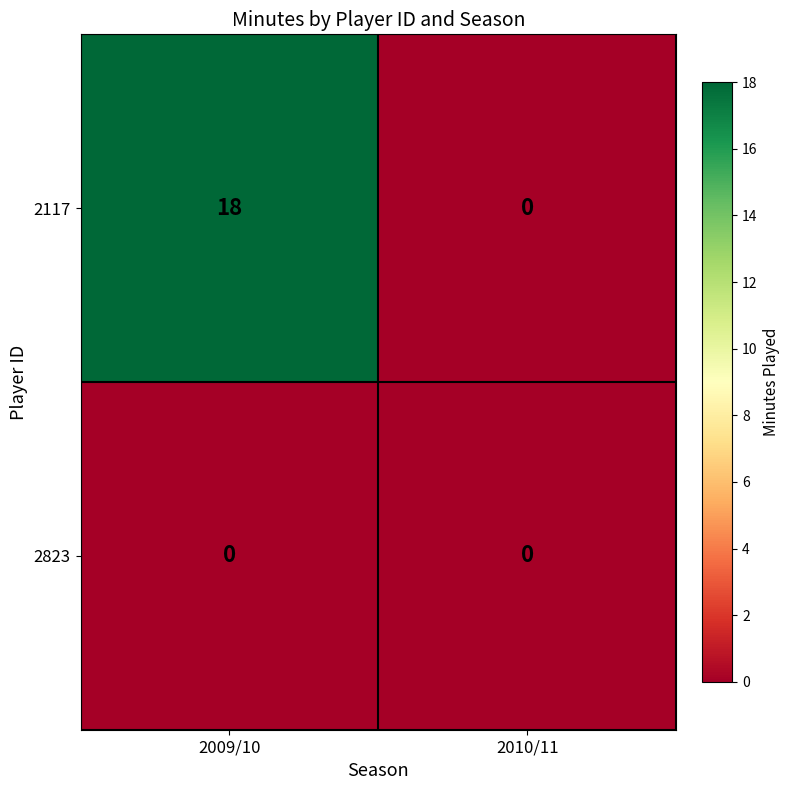

Which series has the largest total across all categories?

2117